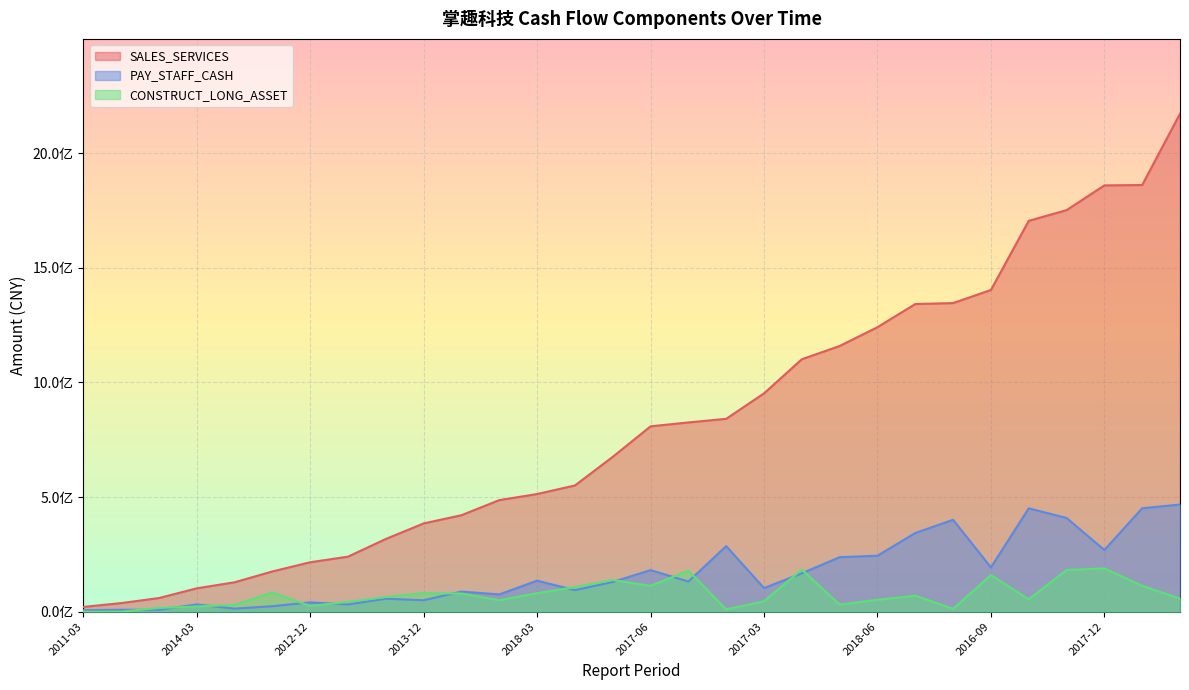

At how many categories does at least one series exceed 1232497217?

9